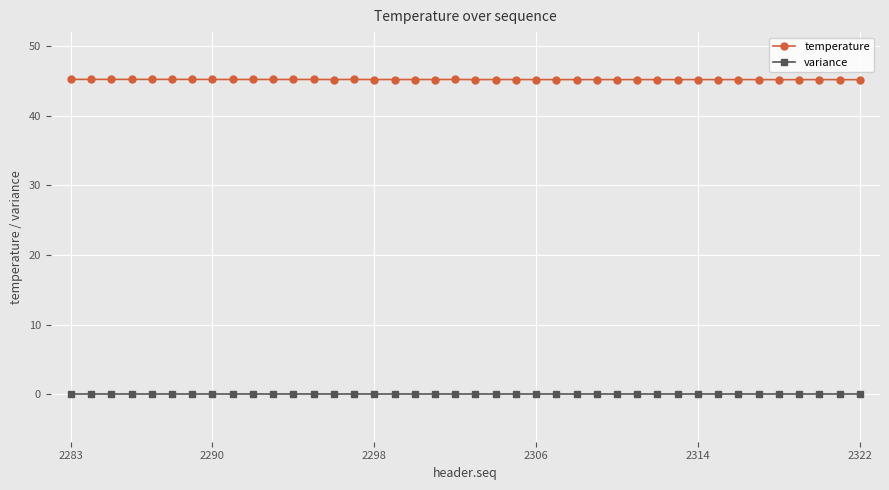

What are all the series names shown in the legend?

temperature, variance